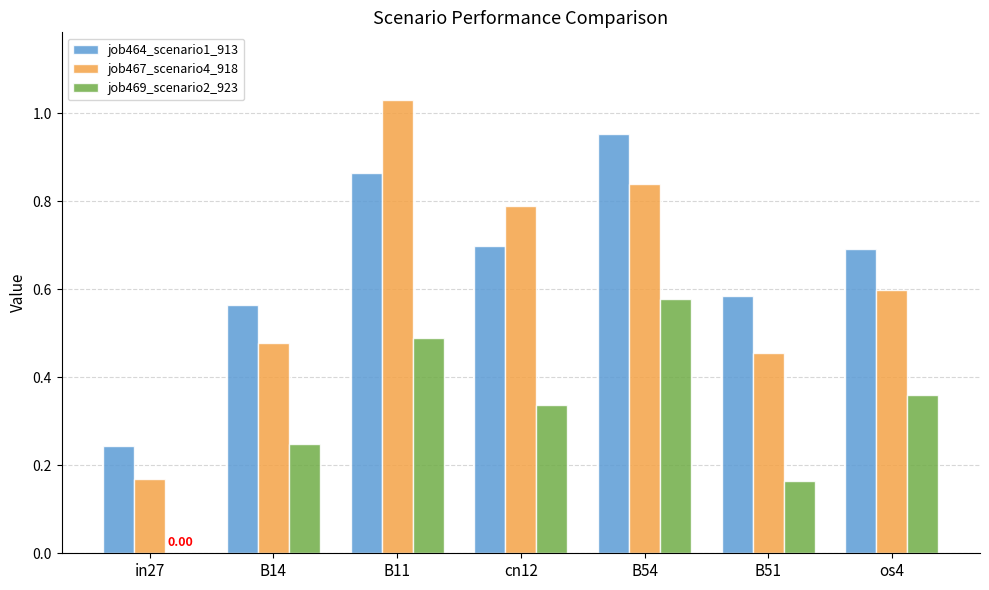

How many values in the job469_scenario2_923 series exceed 0?

6